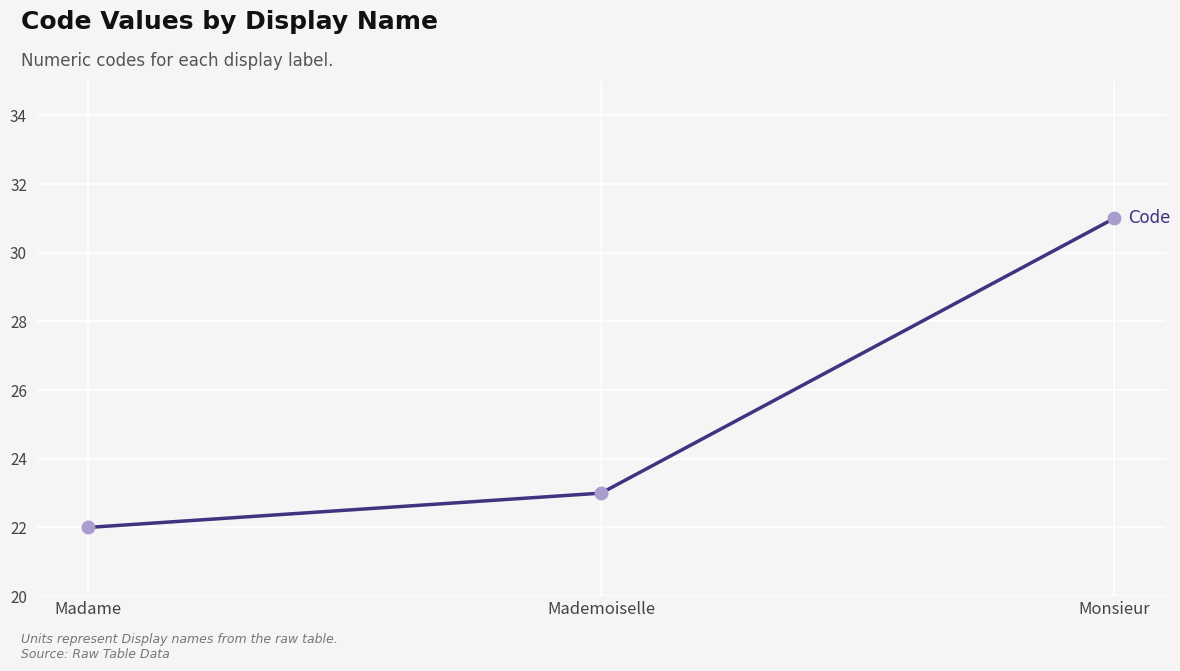

What is the greatest value displayed?

31